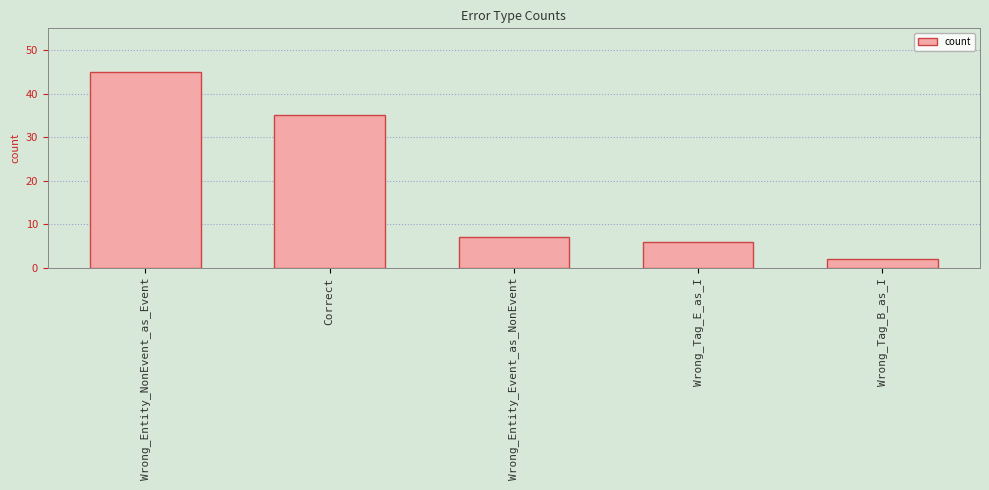

What is the difference between the values at Wrong_Entity_Event_as_NonEvent and Correct?

28